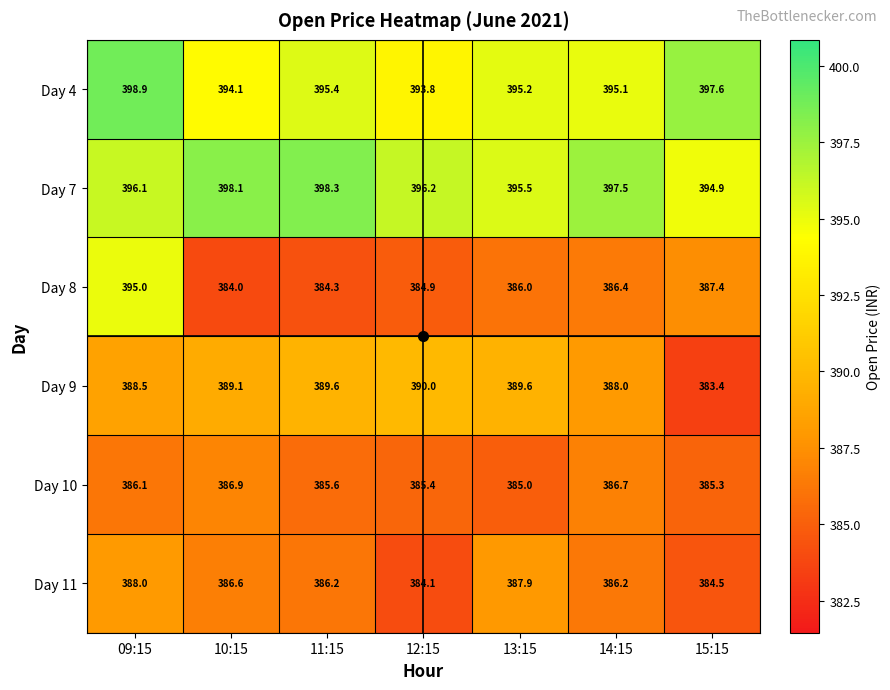

What is the spread (max minus min) of values at 12:15?

12.1